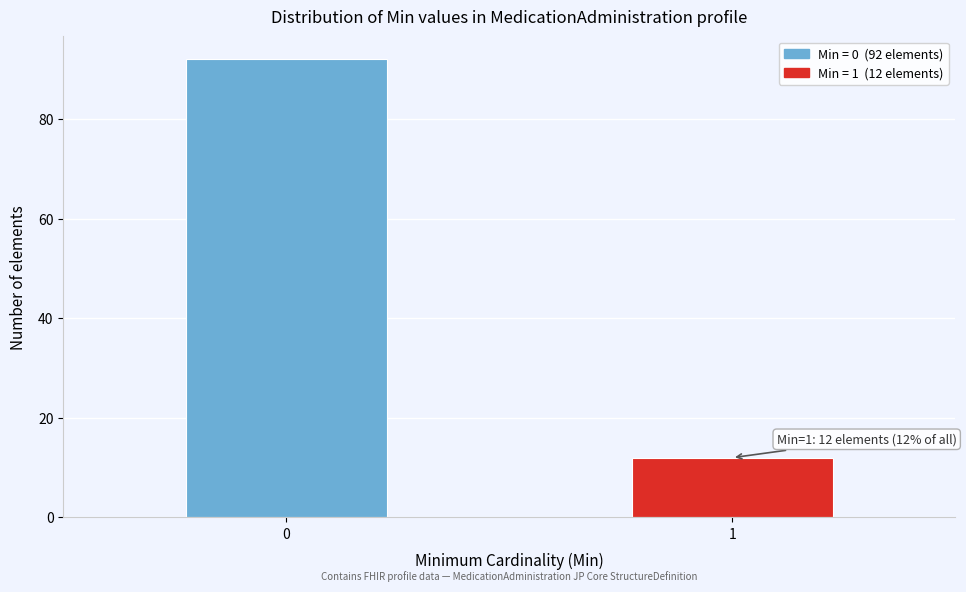

Reading left to right, transcribe all the data shown in this chart.

0=92	1=12